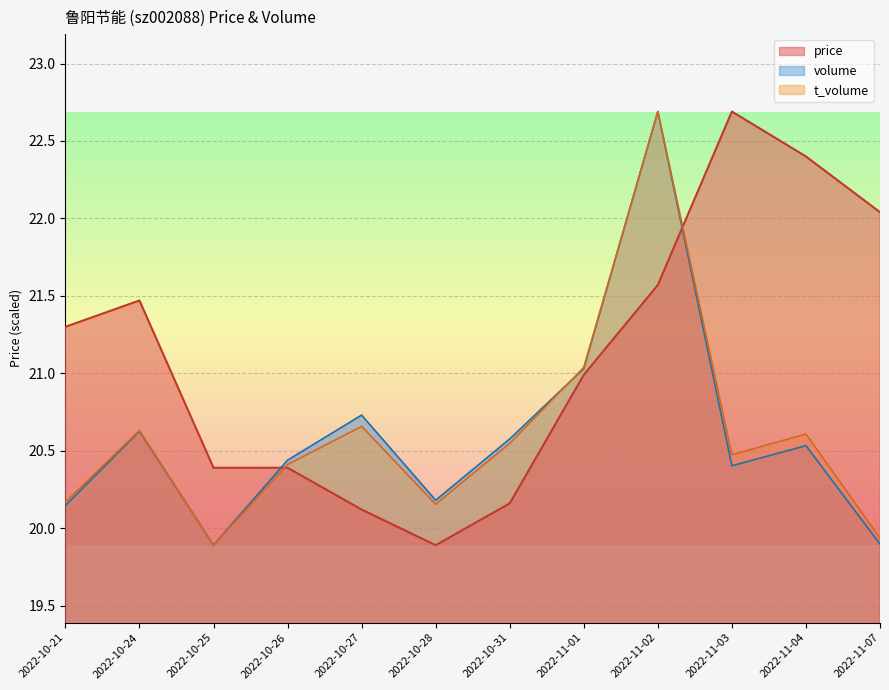

True or false: price and volume cross at least once.

True